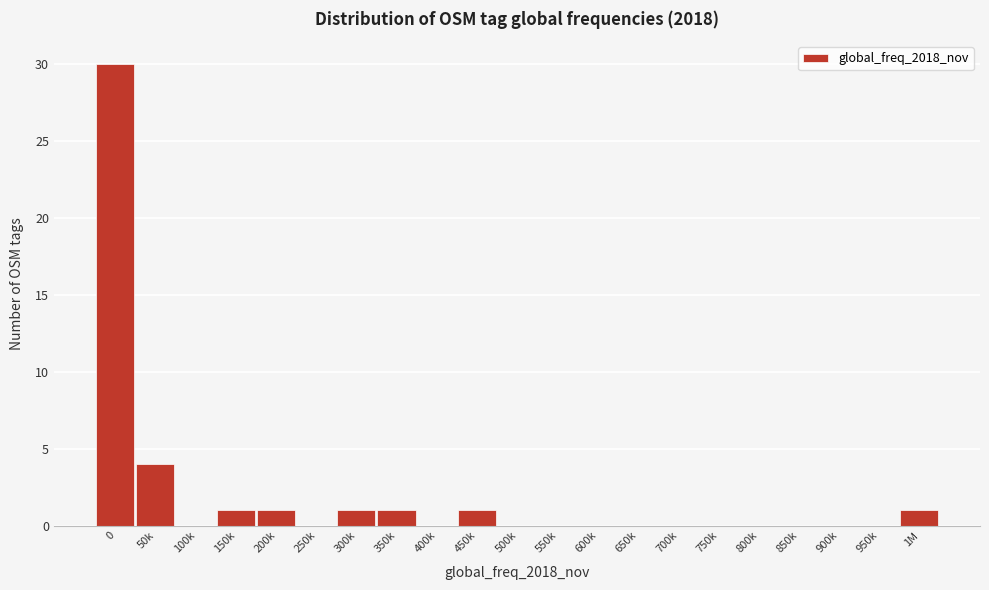

Reading left to right, transcribe all the data shown in this chart.

0=30	50k=4	100k=0	150k=1	200k=1	250k=0	300k=1	350k=1	400k=0	450k=1	500k=0	550k=0	600k=0	650k=0	700k=0	750k=0	800k=0	850k=0	900k=0	950k=0	1M=1